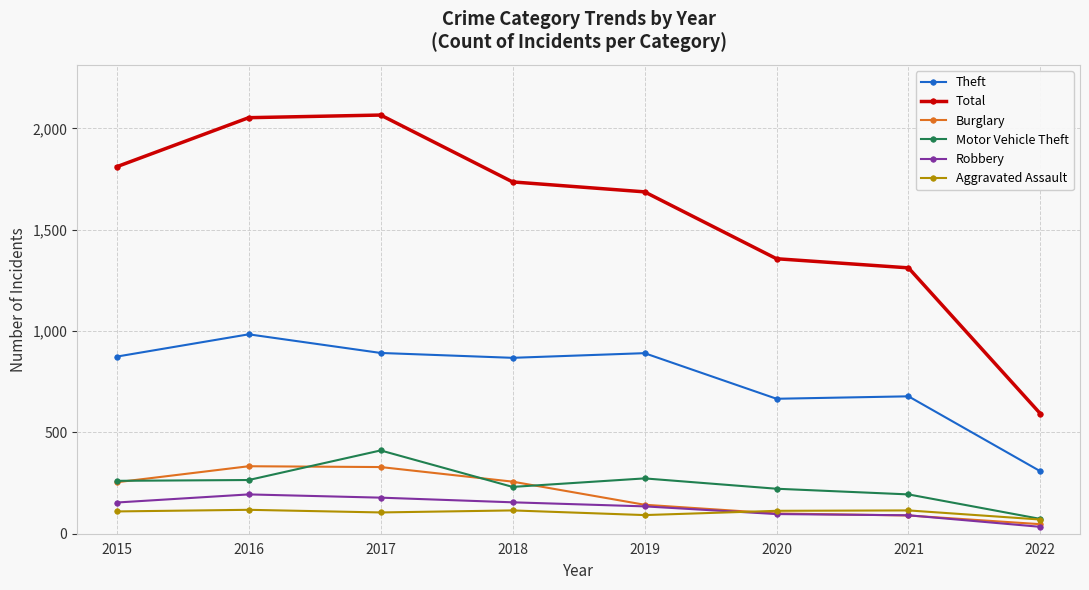

True or false: Motor Vehicle Theft has a value of 174 at 2017.

False